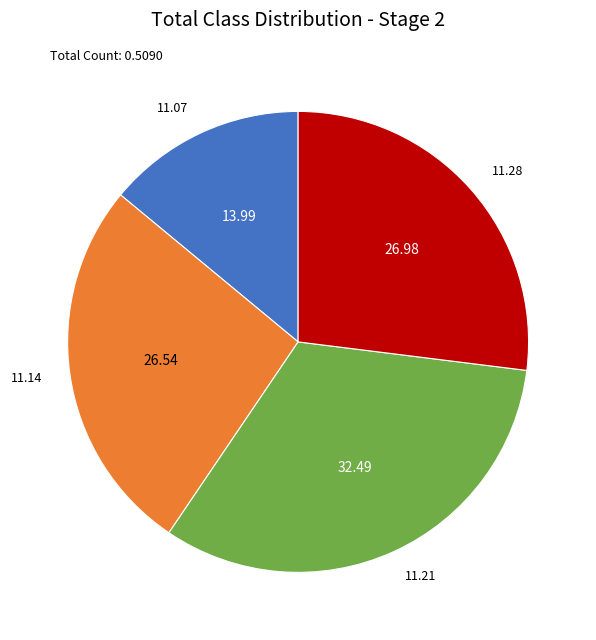

Is there any slice that represents more than half of the pie?

No